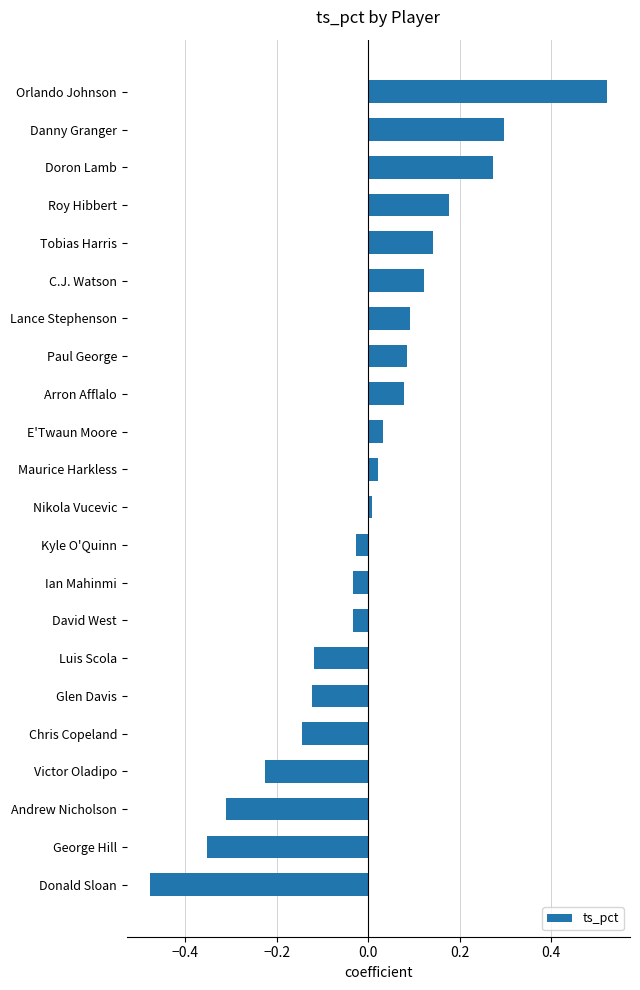

What is the difference between the maximum and minimum values?

1.0